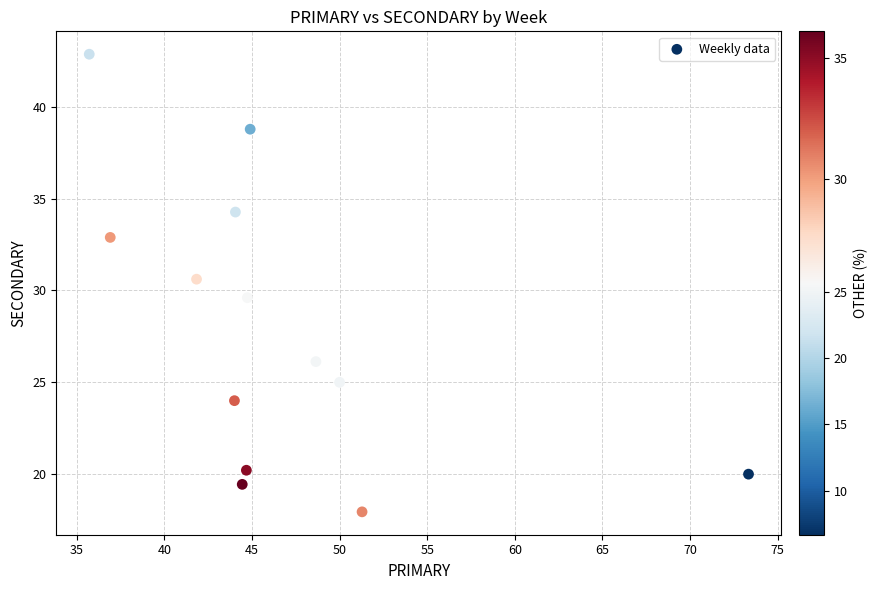

What is the range of X values (max minus min)?

37.6